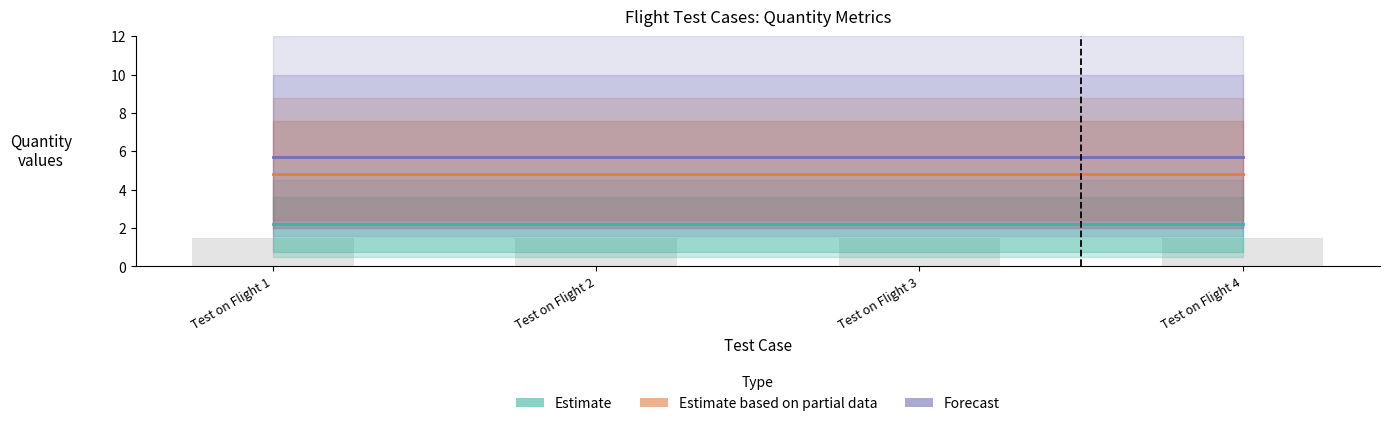

Which series has the largest total across all categories?

Forecast